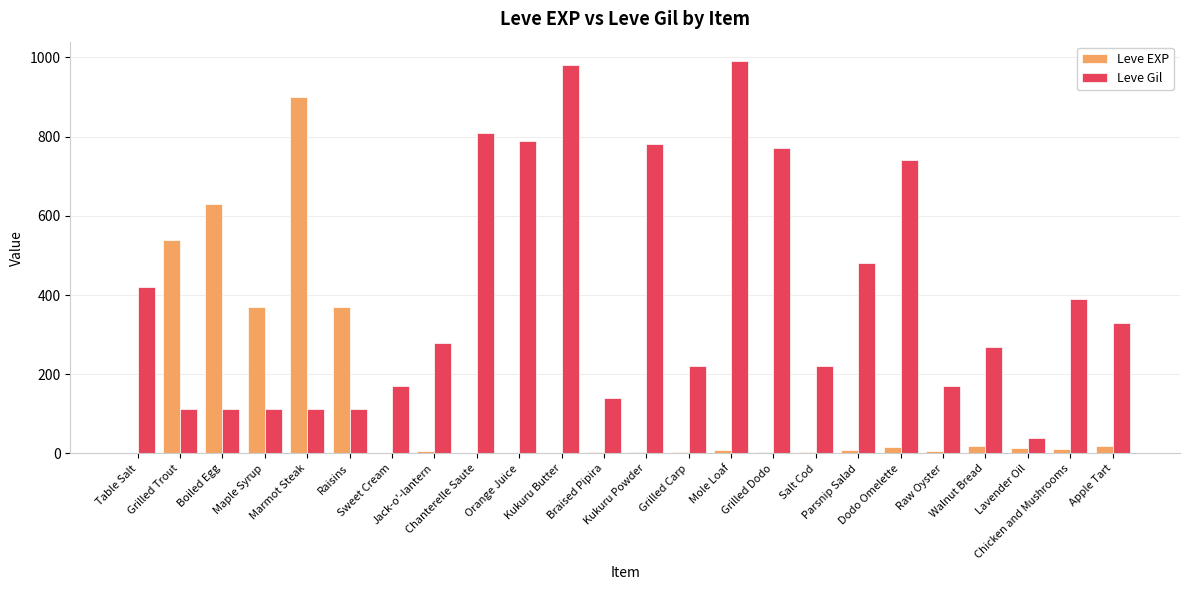

What is the maximum value for Leve Gil?

990